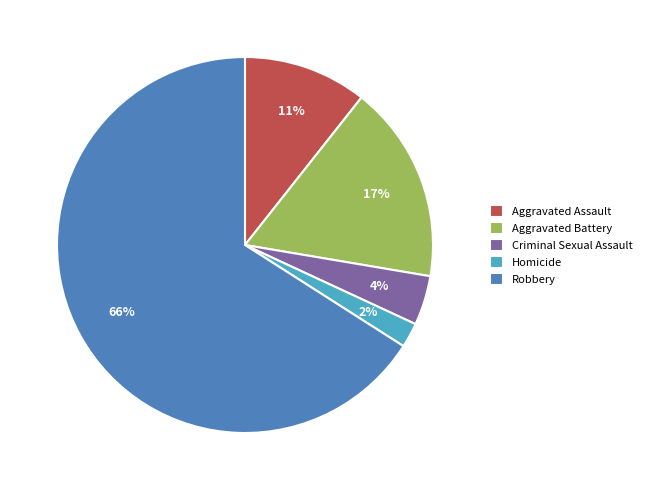

Which category has the smallest portion of the pie?

Homicide